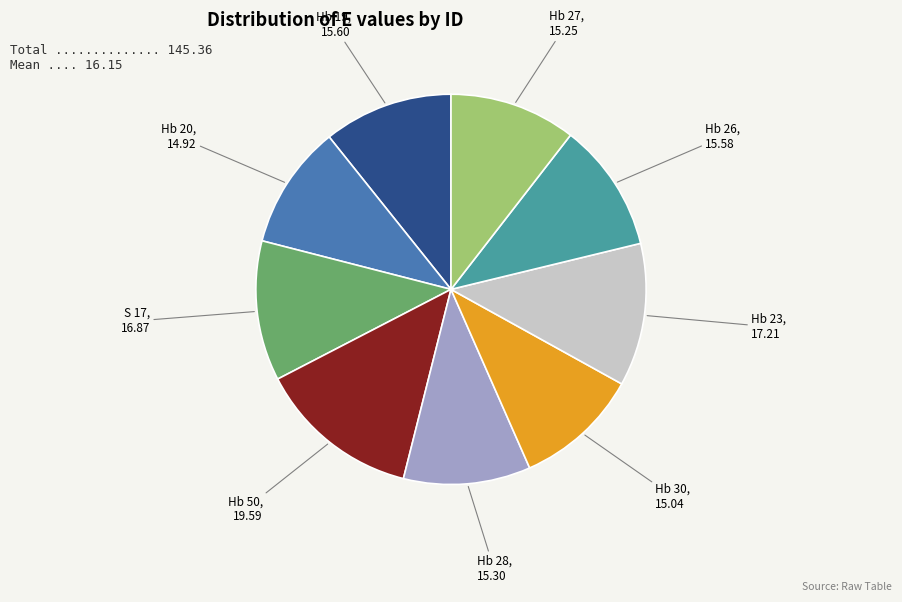

Between S 17 and Hb 30, which is larger?

S 17